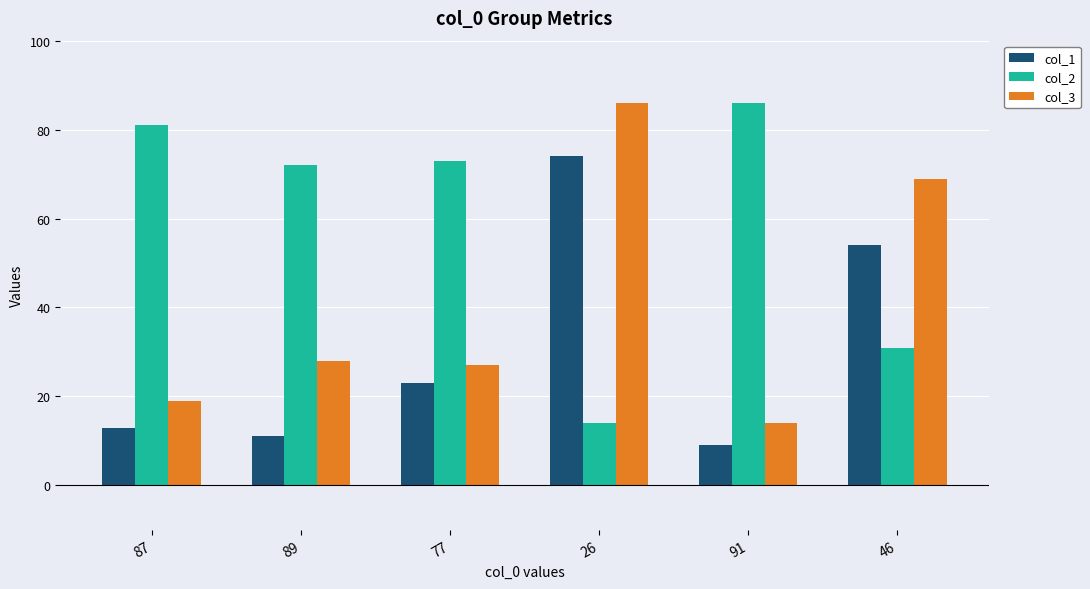

Is it true that col_3 equals 91 at 46?

False